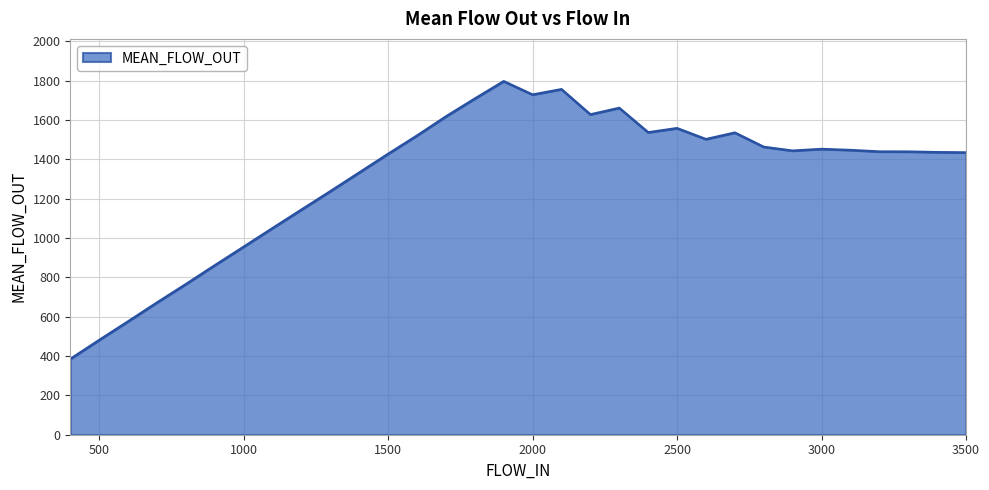

What is the difference between the maximum and minimum values?

1411.9